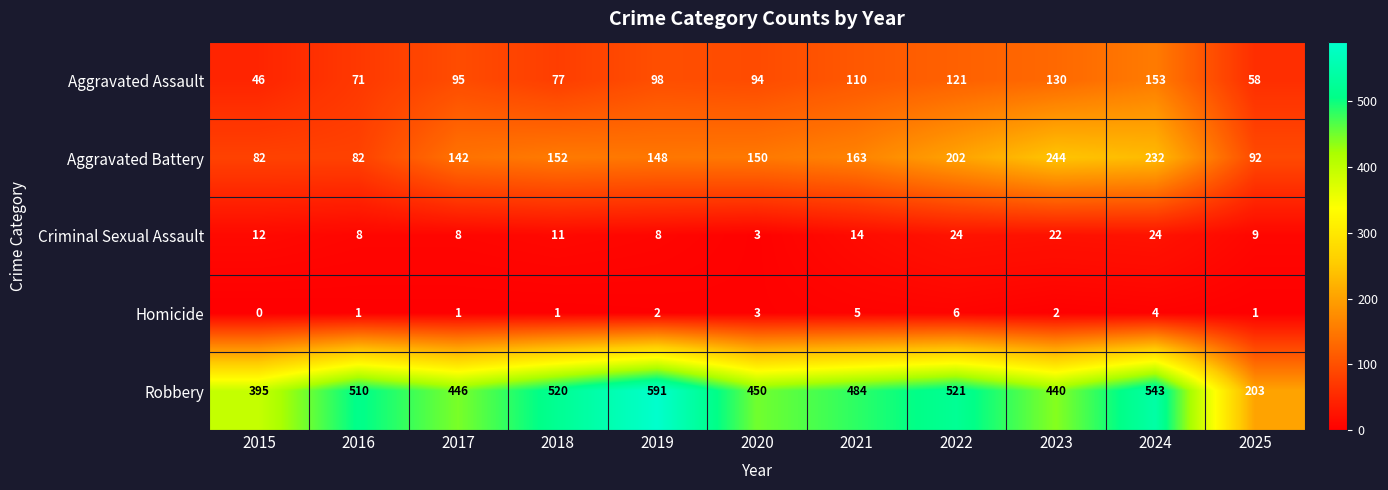

What is the approximate value of Criminal Sexual Assault at 2020, to the nearest 5?

5